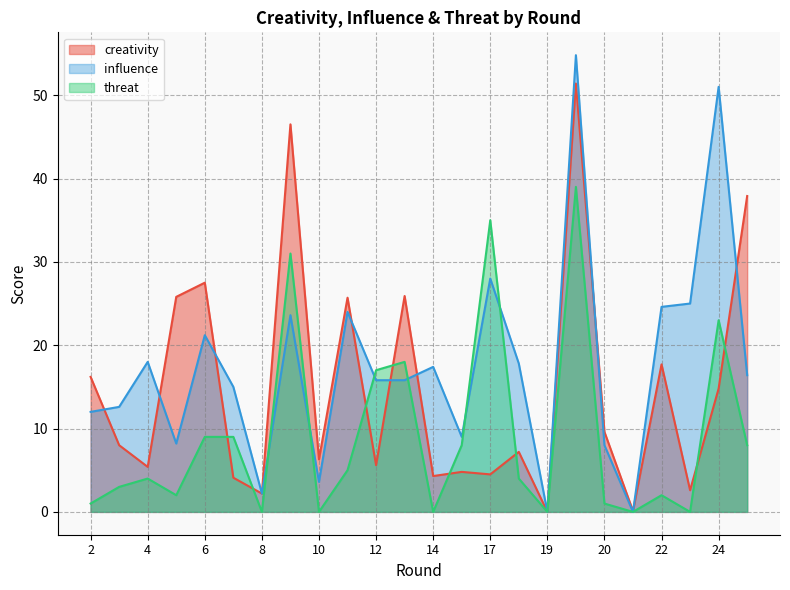

True or false: threat and creativity intersect in this chart.

True